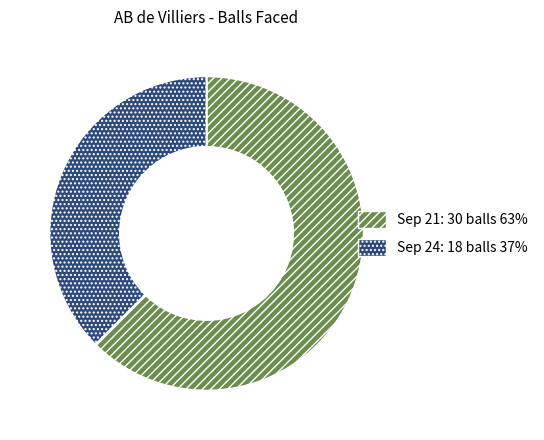

Is there any slice that represents more than half of the pie?

Yes